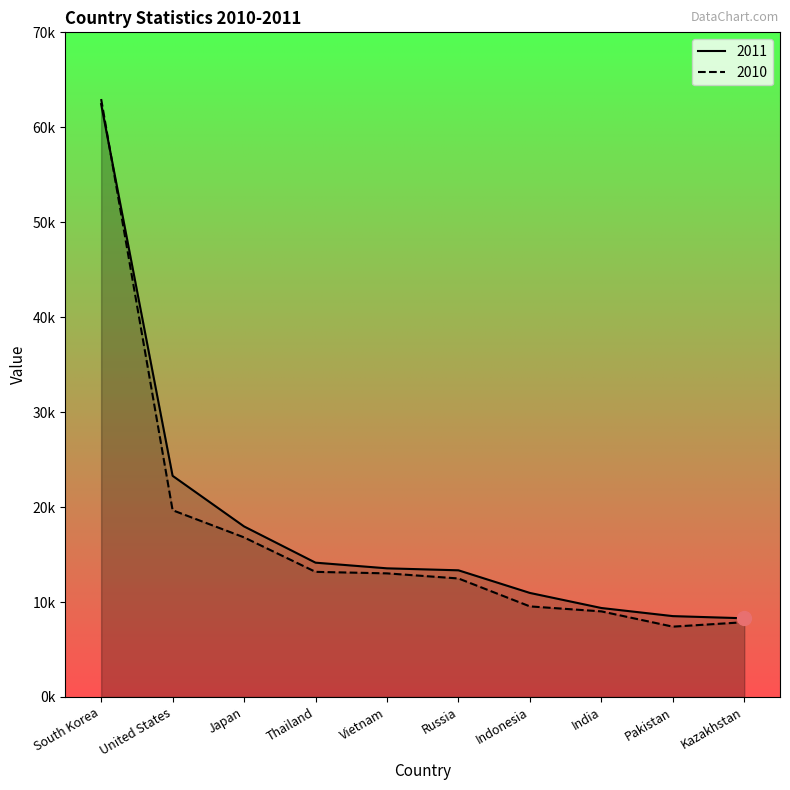

At how many categories does at least one series exceed 46206?

1